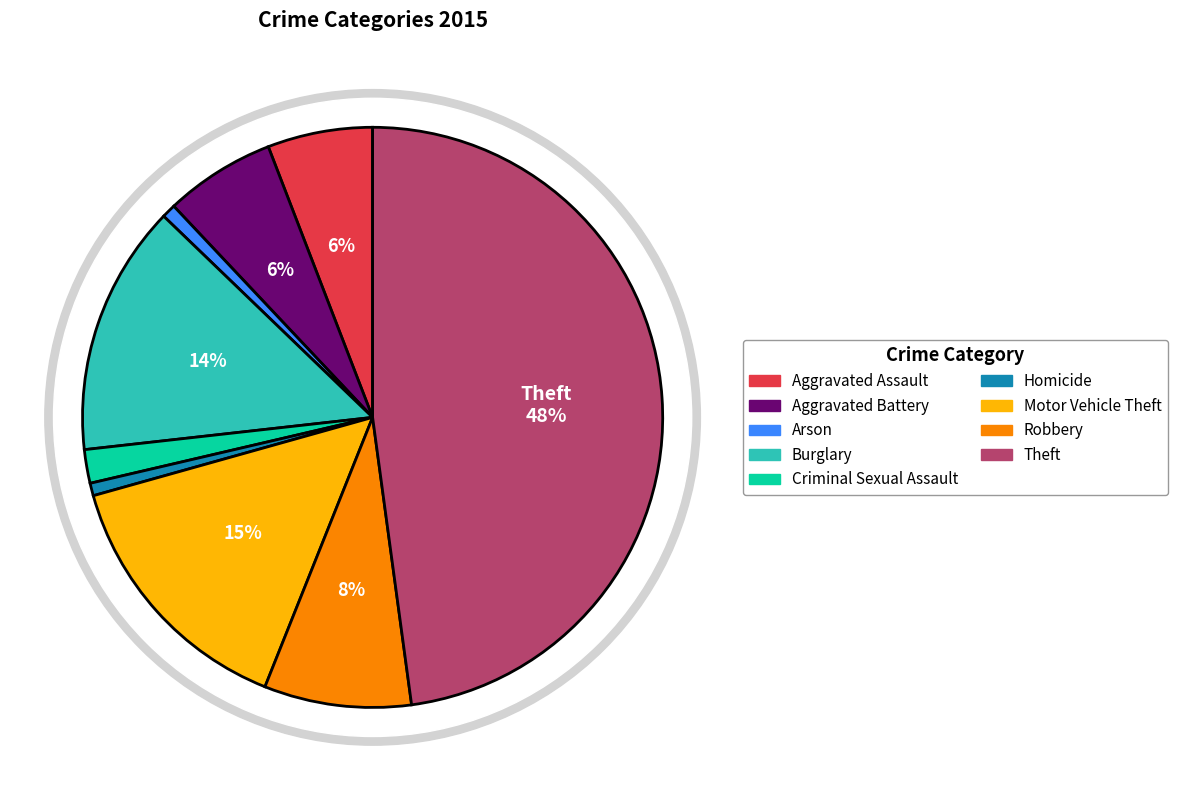

Is there any slice that represents more than half of the pie?

No